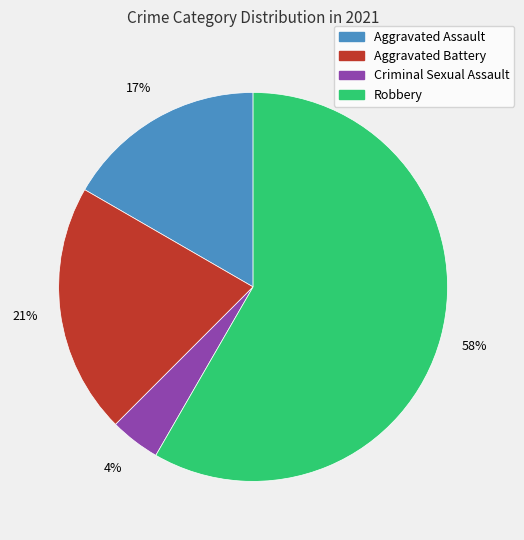

To the nearest percent, what percentage of the pie is Criminal Sexual Assault?

4%